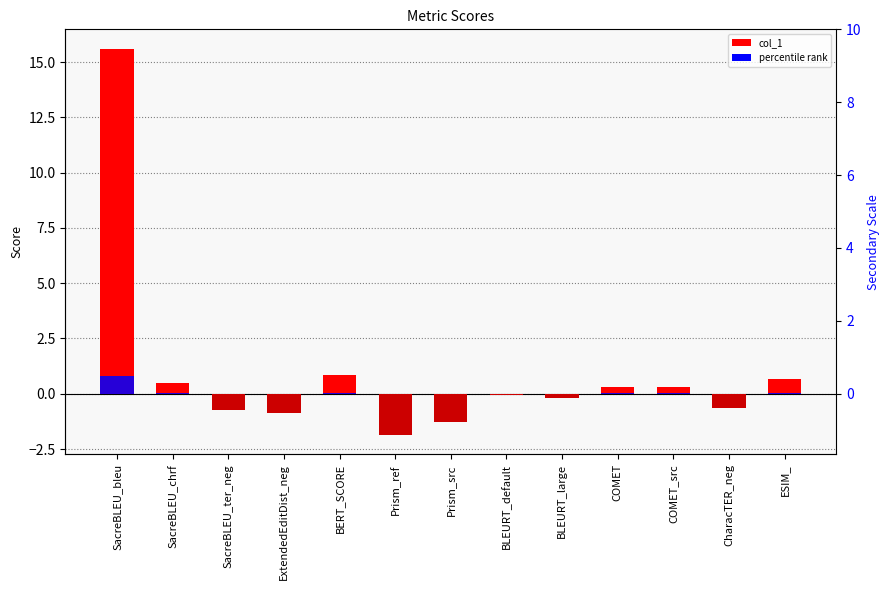

What position from the left is BERT_SCORE?

5